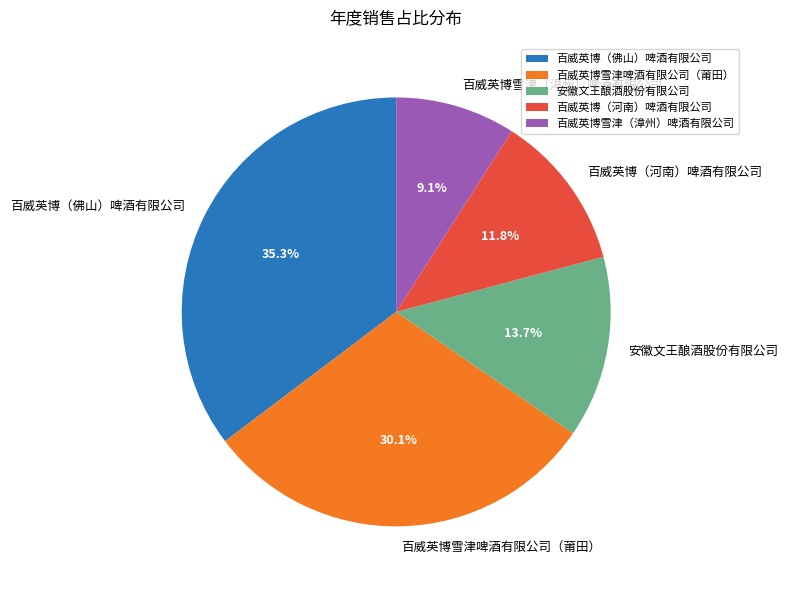

To the nearest percent, what is the average slice percentage?

20%